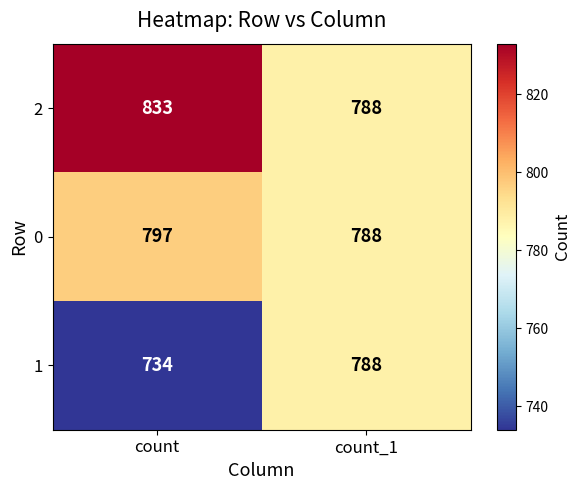

What is the spread (max minus min) of values at count?

99